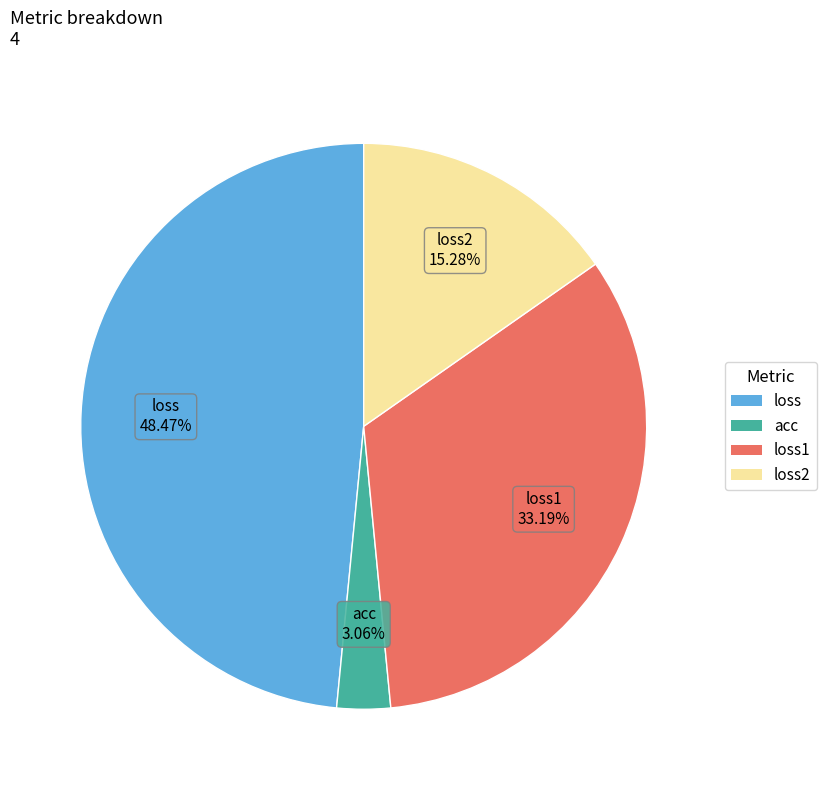

Which slice is the smallest?

acc